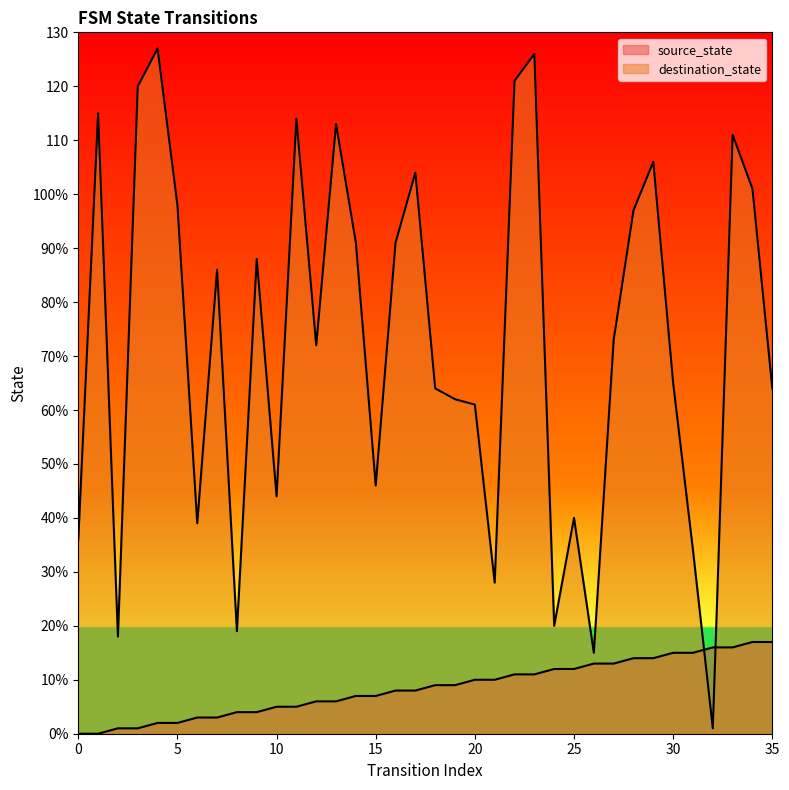

What is the difference between the destination_state values at 11 and 22?

7